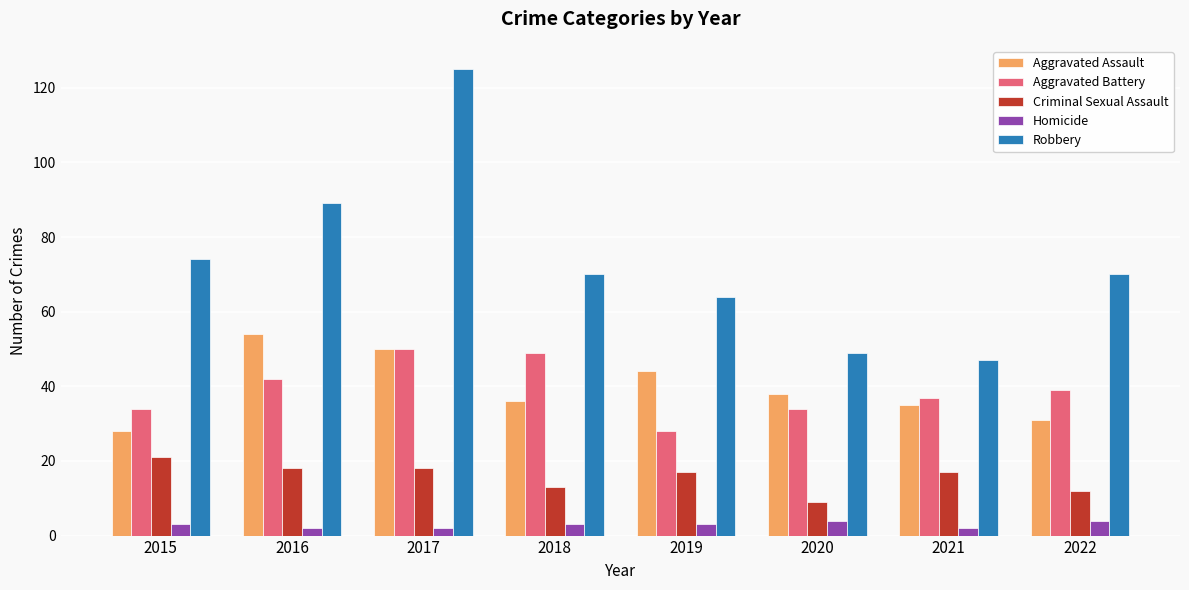

What is the value of the Aggravated Battery bar at the 2nd from the left?

42